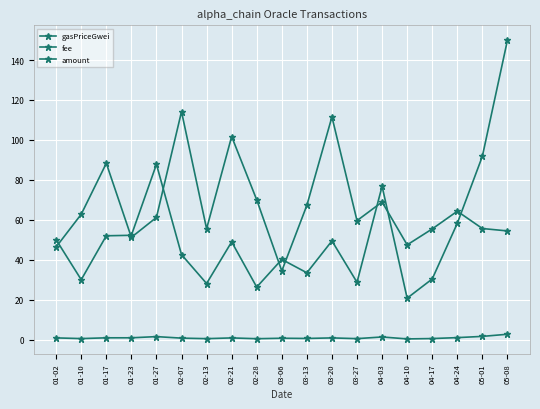

How many data points in gasPriceGwei are above 48?

10